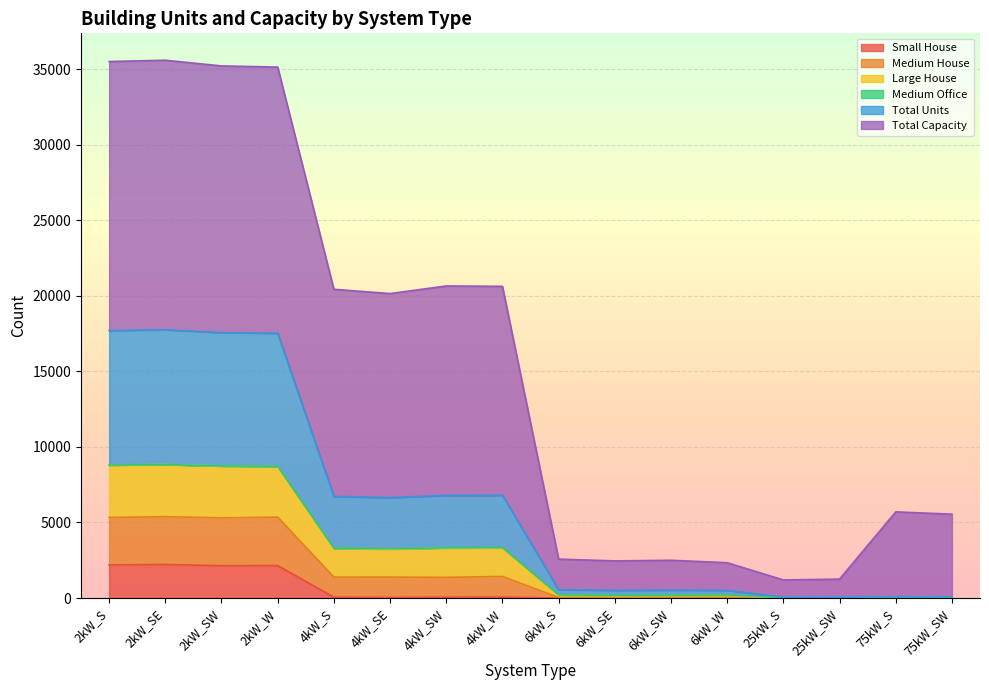

List the labels in order of Medium House value, smallest first.

25kW_S, 25kW_SW, 75kW_S, 75kW_SW, 6kW_SE, 6kW_W, 6kW_SW, 6kW_S, 4kW_SE, 4kW_S, 4kW_SW, 4kW_W, 2kW_W, 2kW_SW, 2kW_S, 2kW_SE